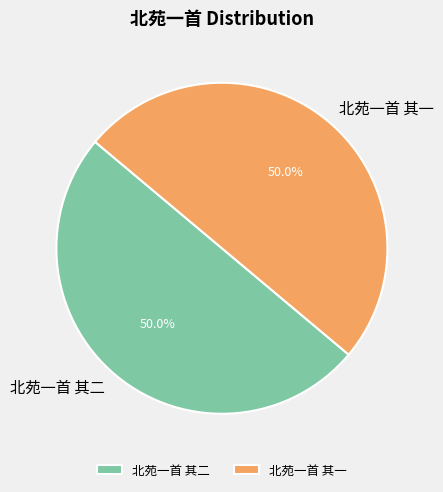

What is the ratio of the value at 北苑一首 其二 to the value at 北苑一首 其一?

1.0